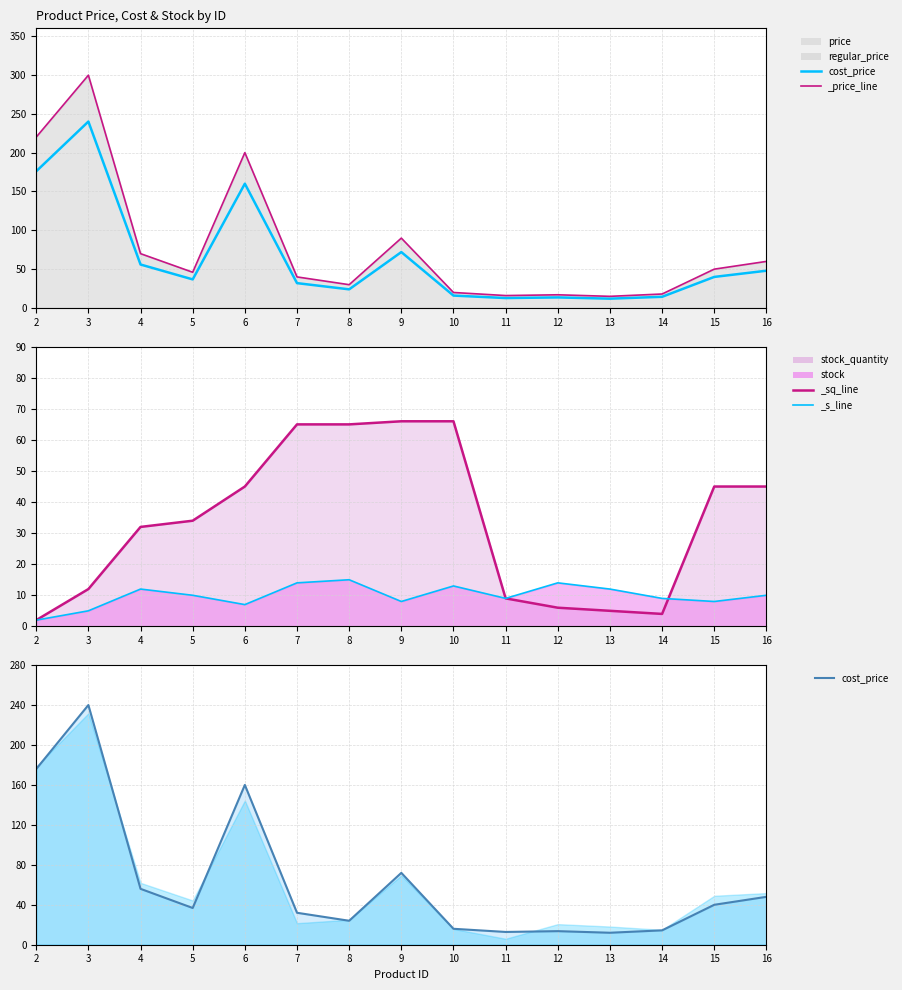

At which label does cost_price first exceed 36?

2